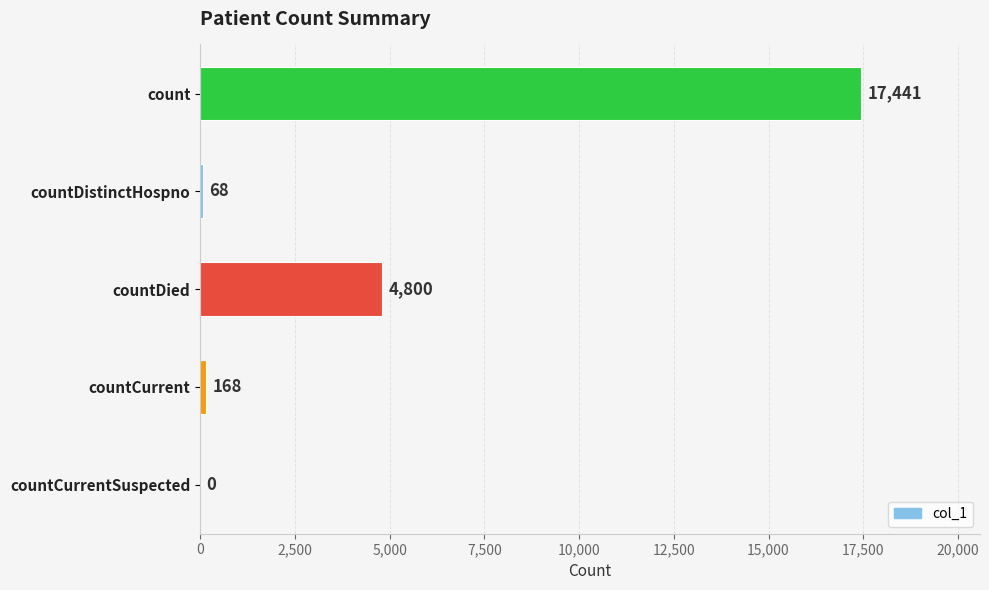

Is it true that the value at count is 17441?

True